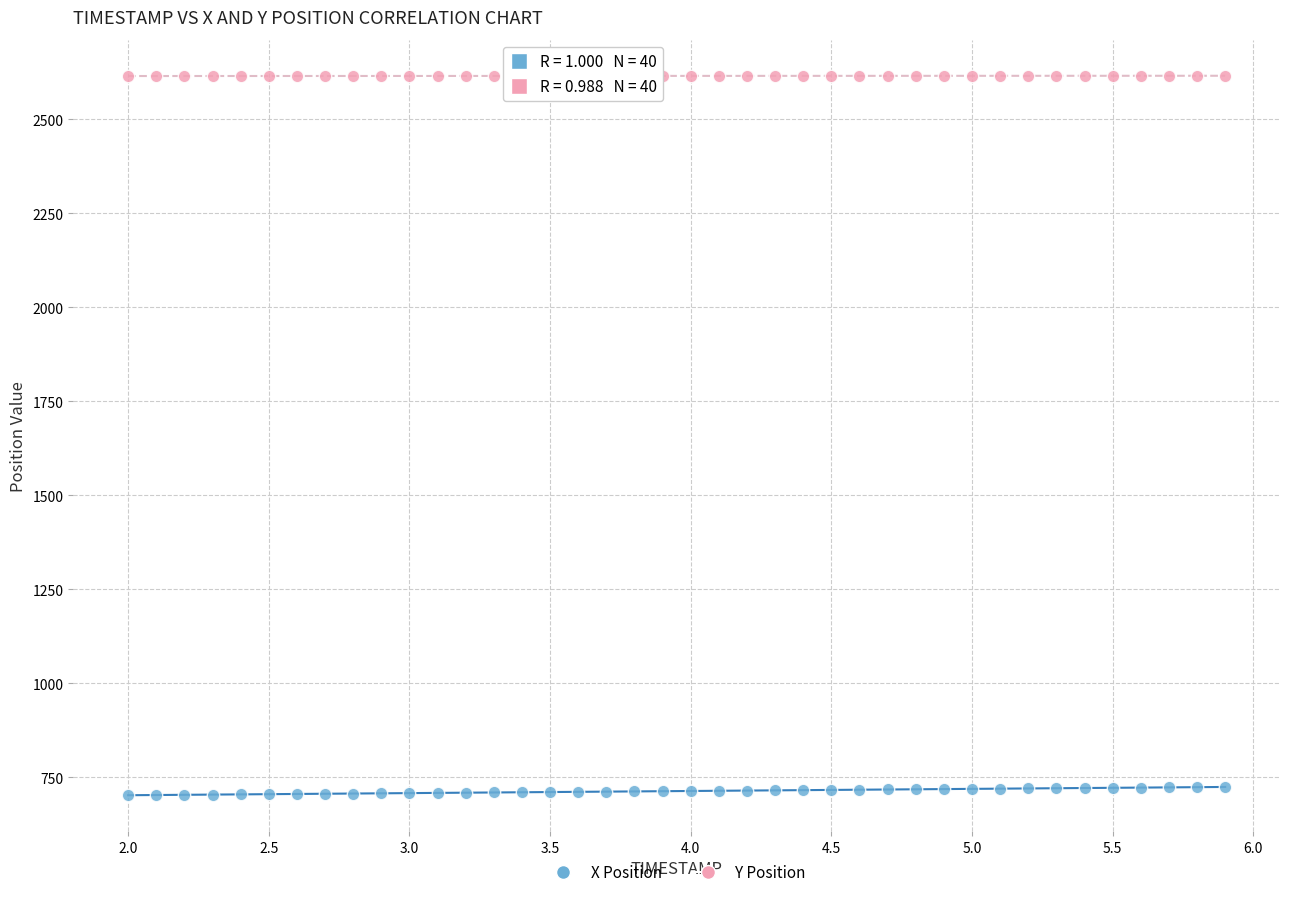

Across all data points, what is the range of X values (max minus min)?

3.9